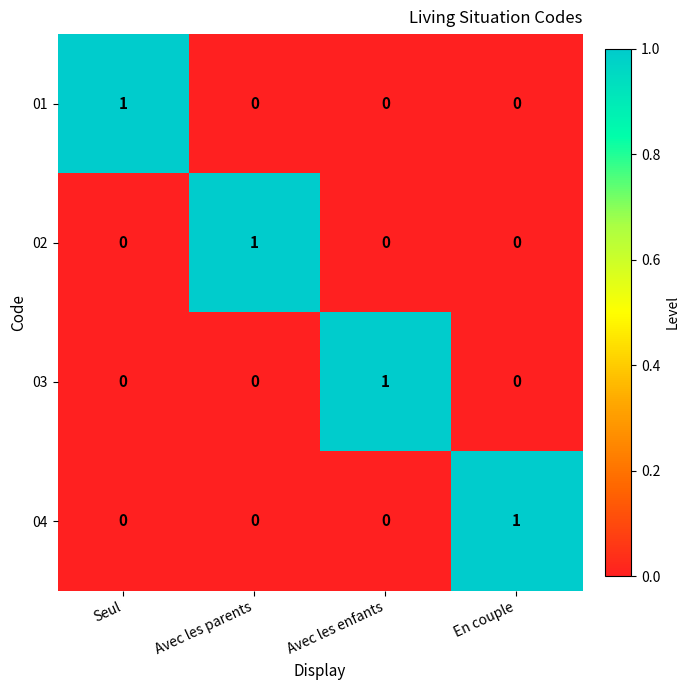

Count the 02 values in the range 0 to 1.

4